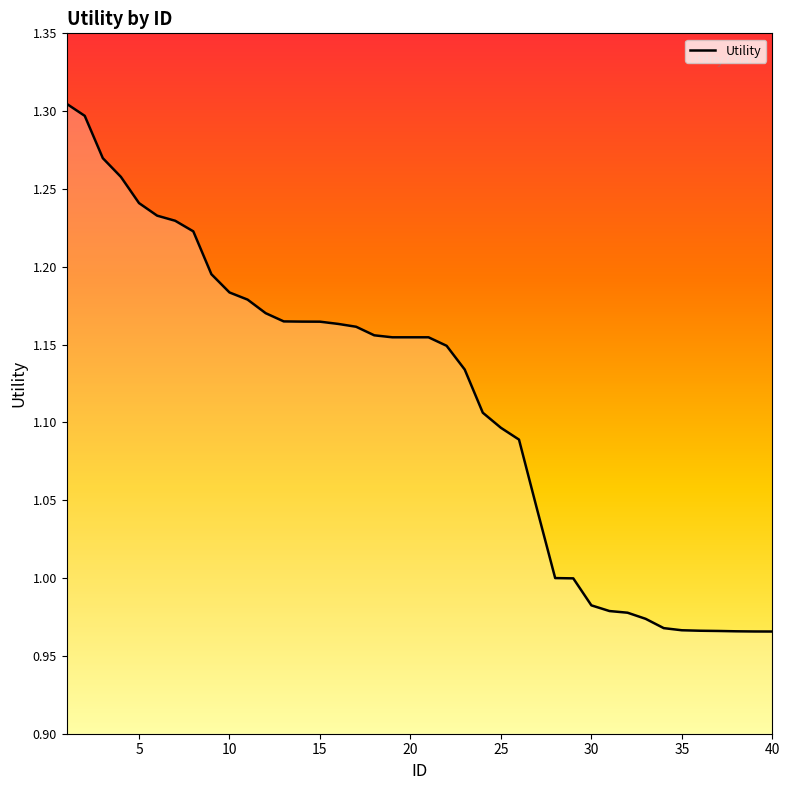

What is the difference between the maximum and minimum values?

0.3